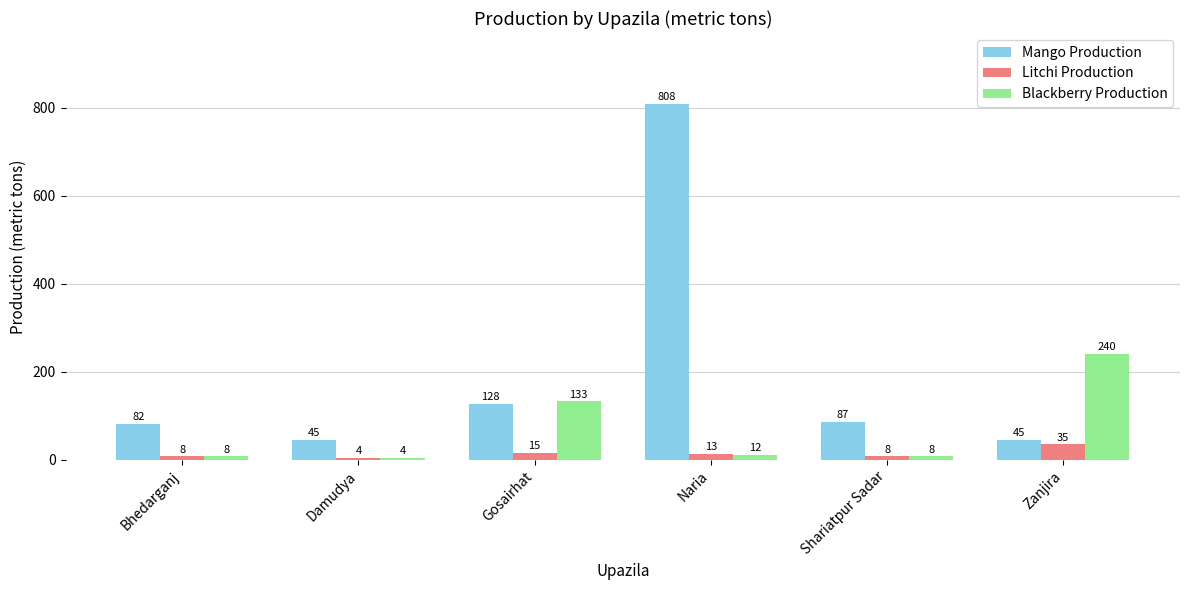

What are all the series names shown in the legend?

Mango Production, Litchi Production, Blackberry Production